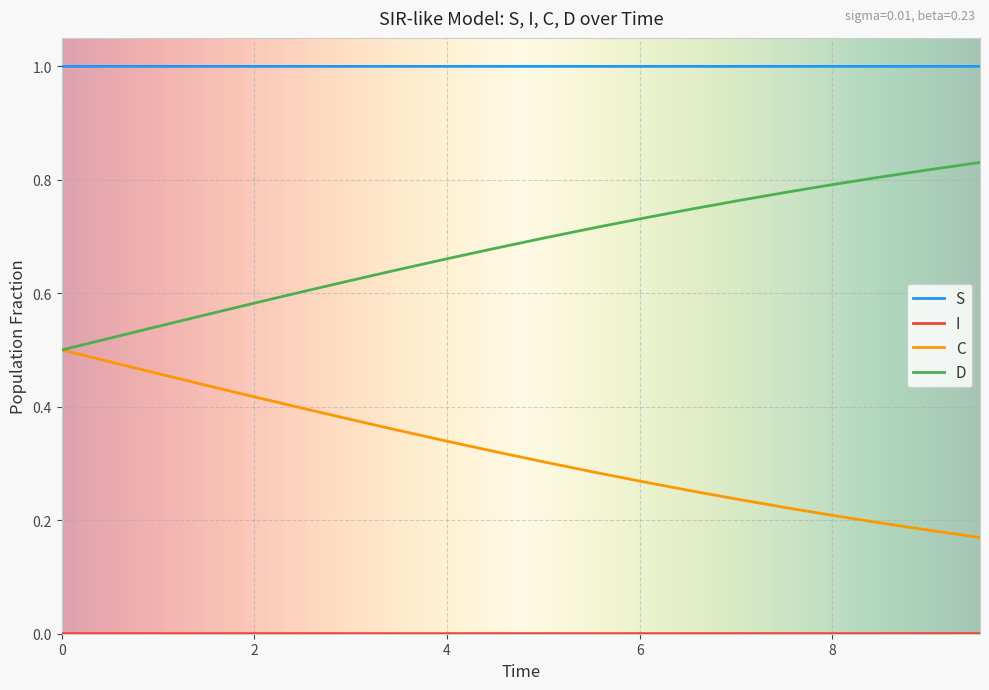

Which series has the largest total across all categories?

S